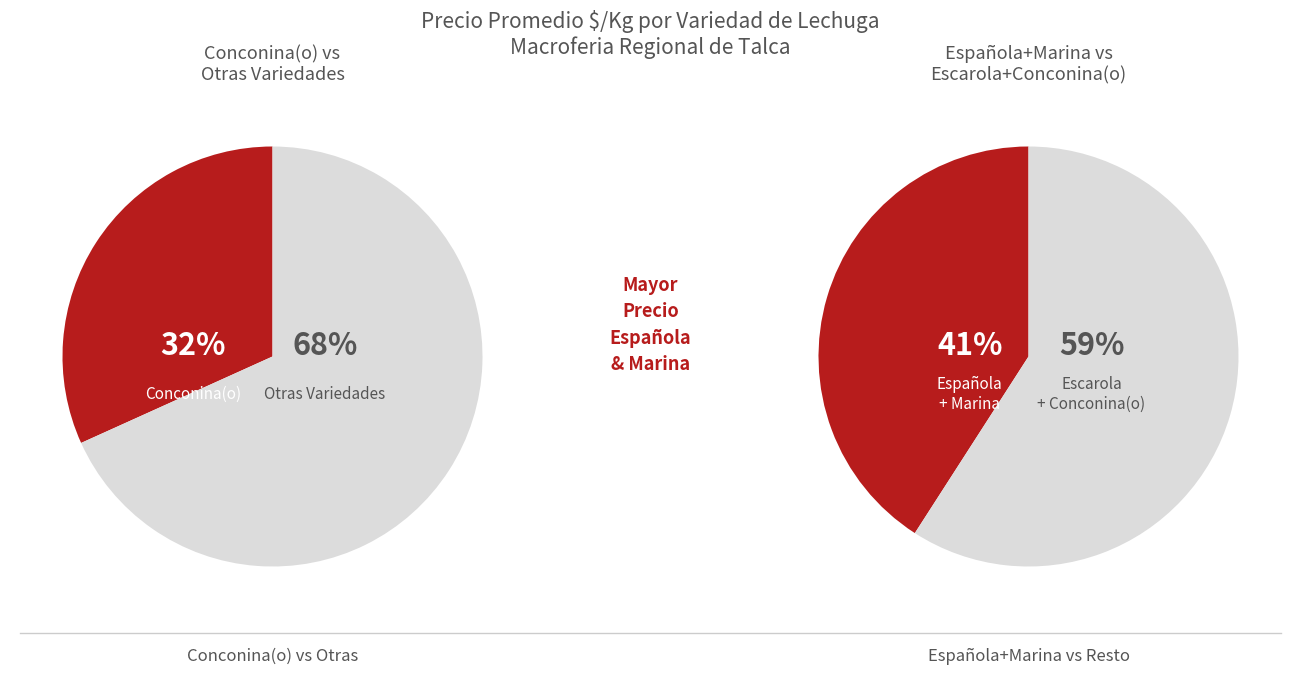

Which series has the largest range (max minus min)?

Escarola